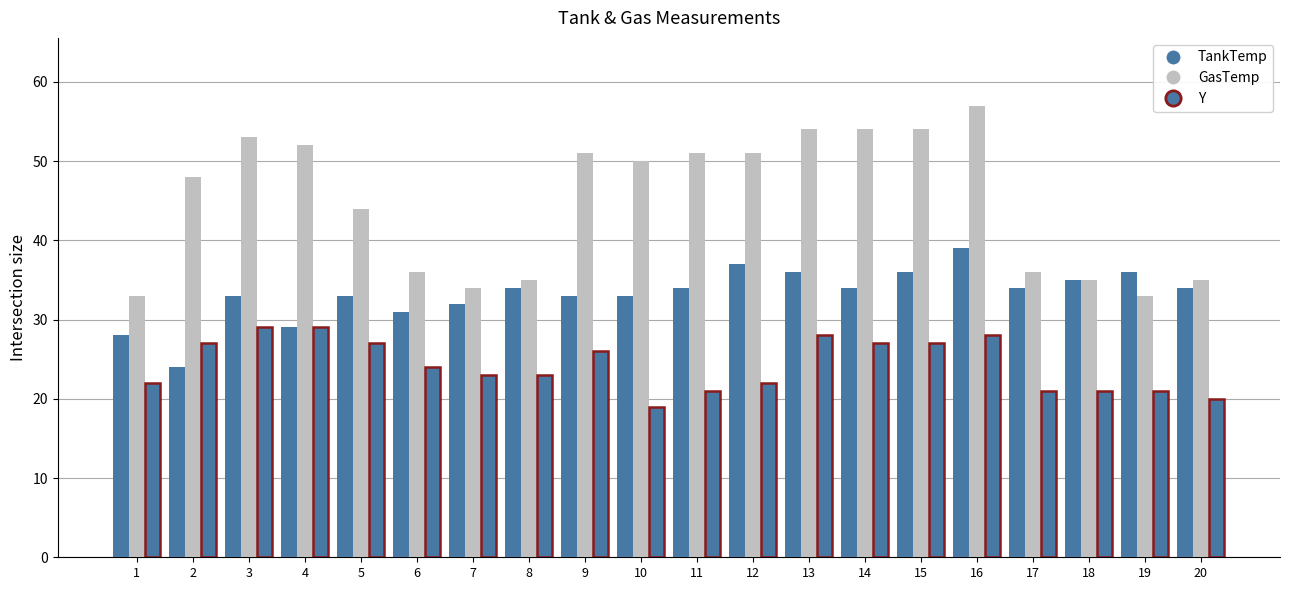

Rank the series by their average value, from highest to lowest.

GasTemp, TankTemp, Y